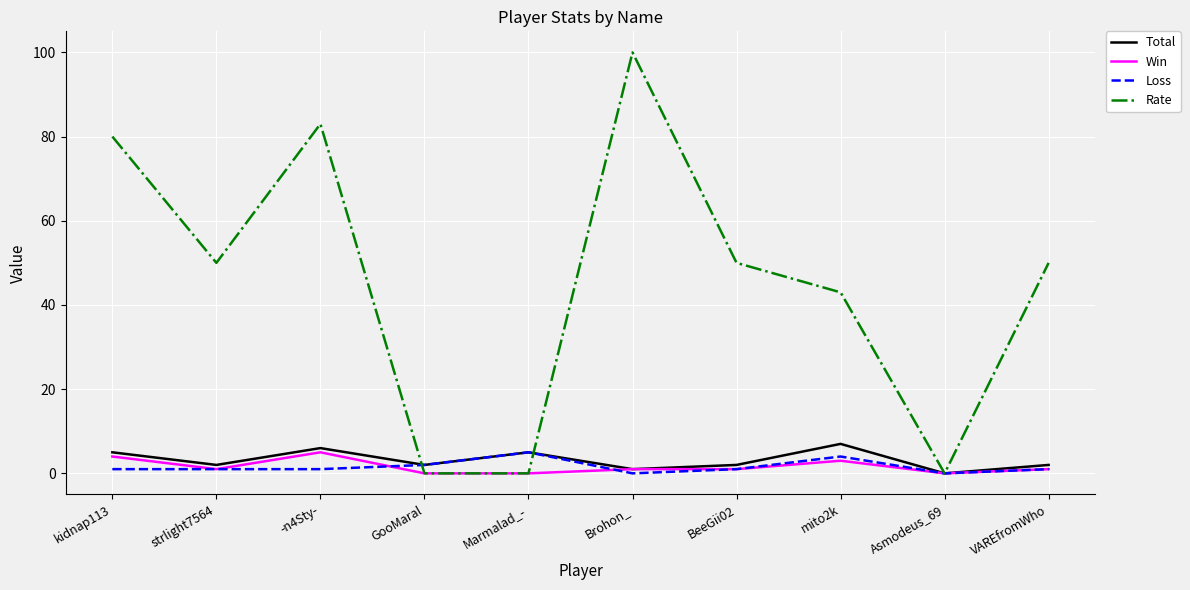

What is the maximum value for Loss?

5